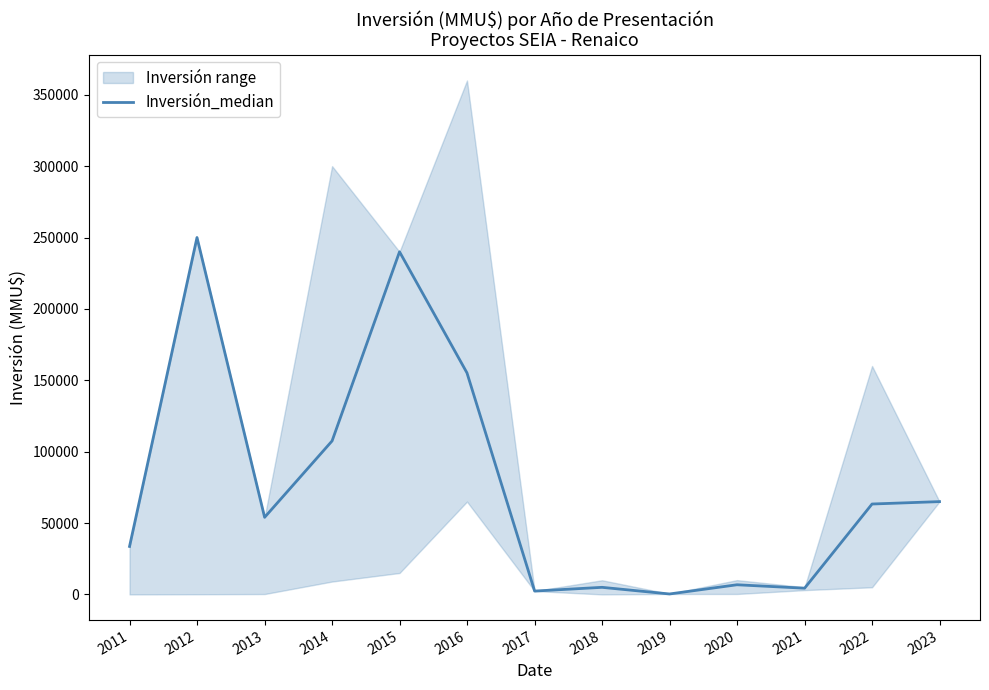

How many points are lower than both their immediate neighbors (excluding endpoints)?

4